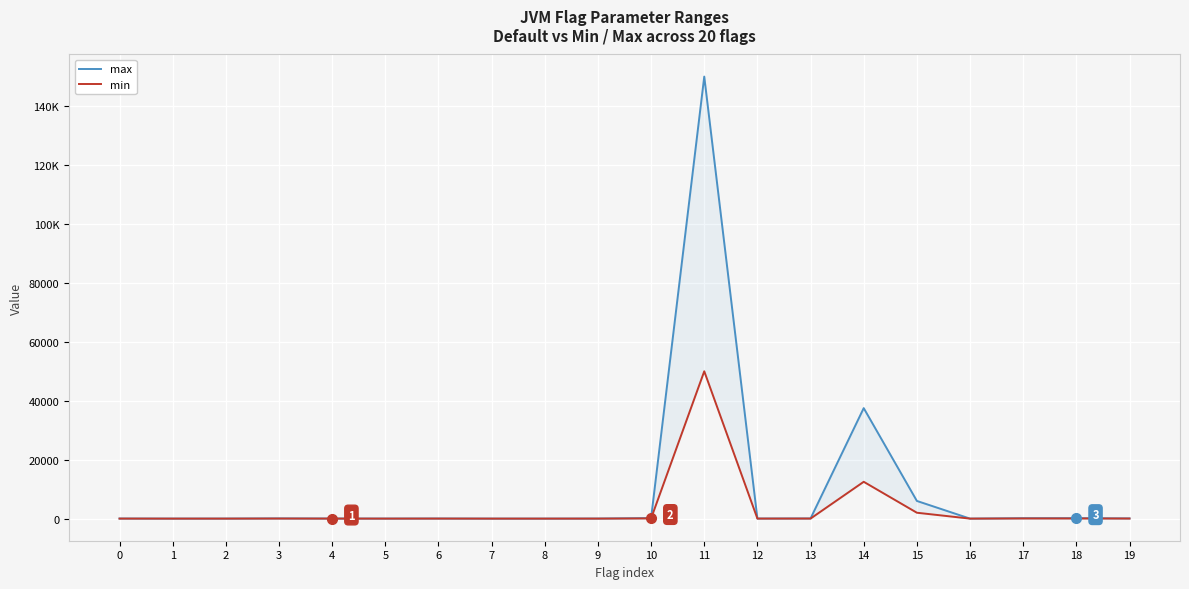

How many values in the min series are below 13?

10